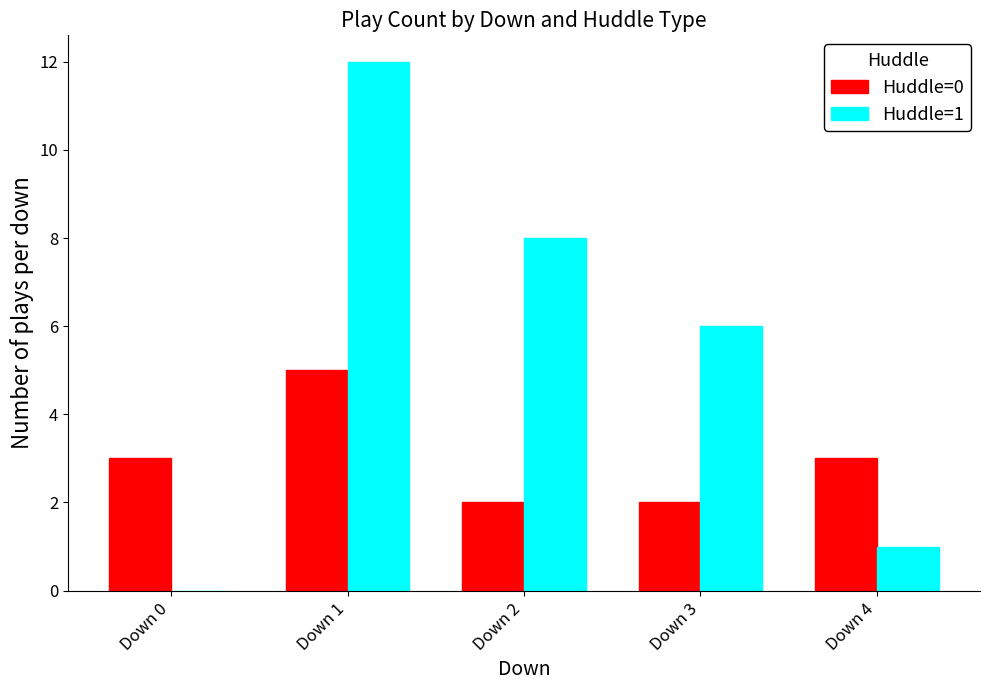

What is the maximum value for Huddle=0?

5